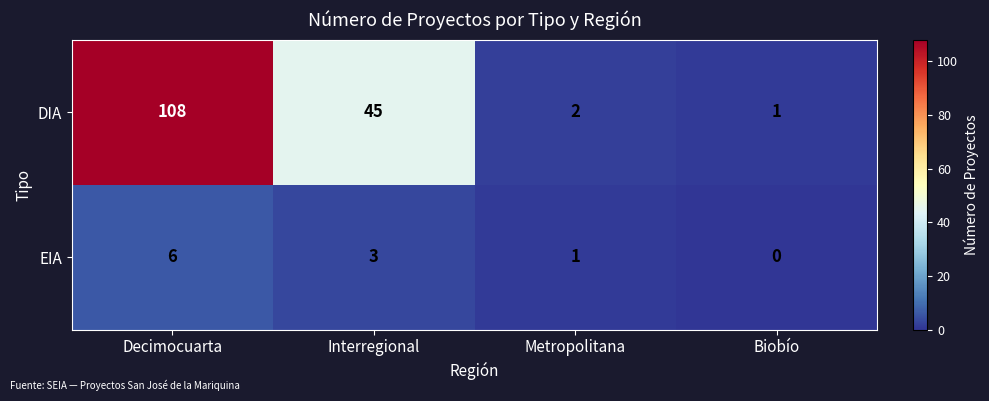

At which label does EIA first exceed 3?

Decimocuarta